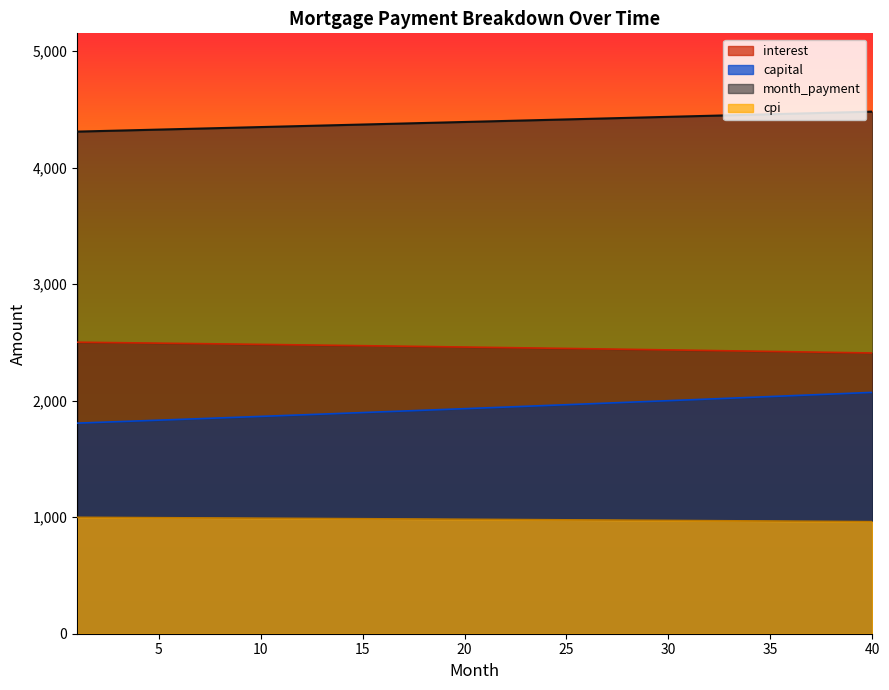

At which label does interest reach its minimum?

40